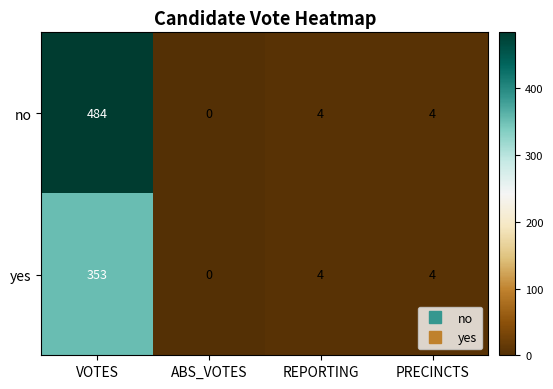

The yes series shows 4 at PRECINCTS. True or false?

True